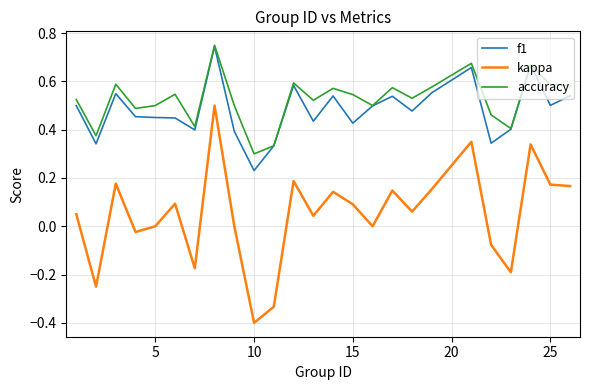

True or false: f1 and kappa intersect in this chart.

False